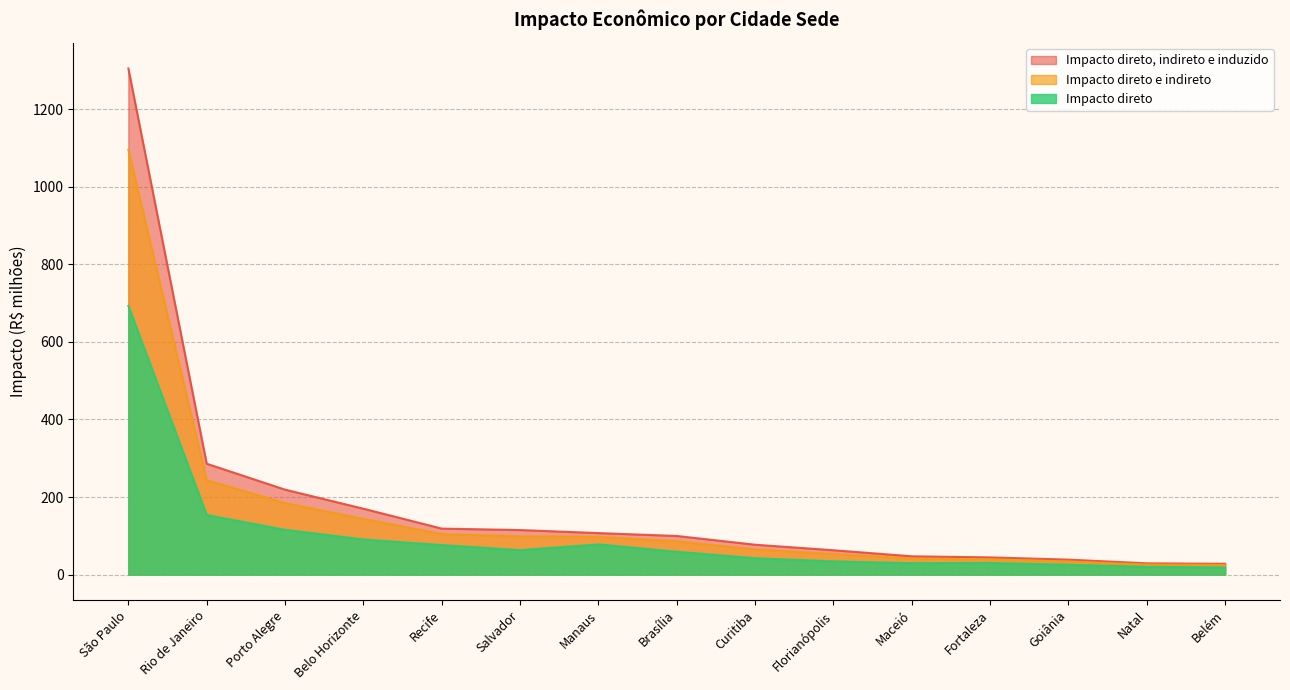

What is the label of the 1st point from the right?

Belém